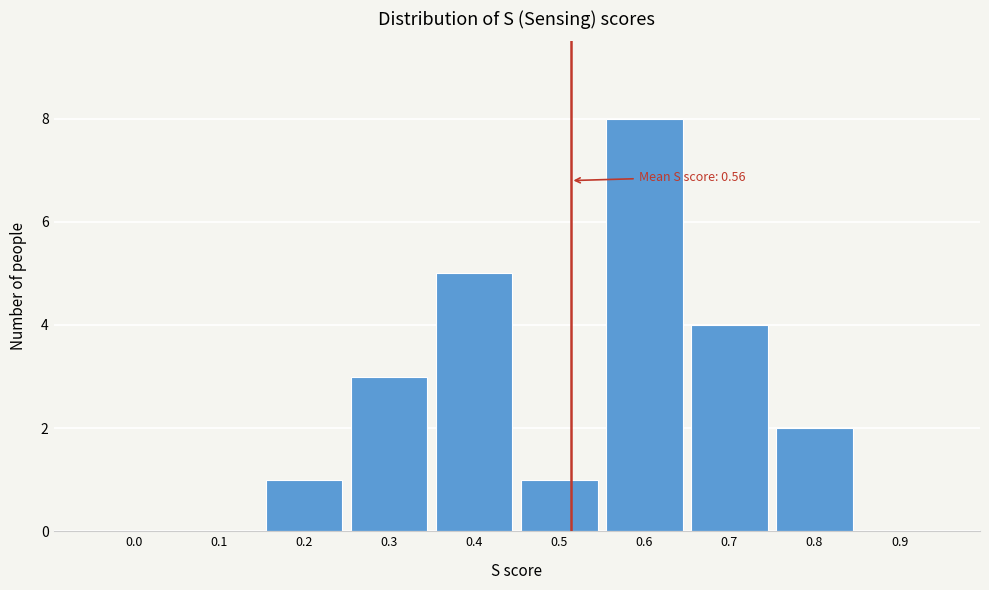

Reading right to left, transcribe all the data shown in this chart.

0.9=0	0.8=2	0.7=4	0.6=8	0.5=1	0.4=5	0.3=3	0.2=1	0.1=0	0.0=0